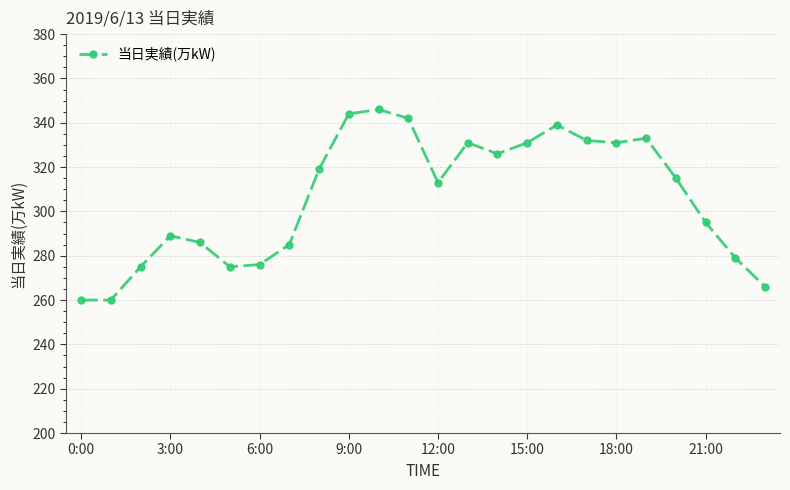

What is the smallest value displayed?

260